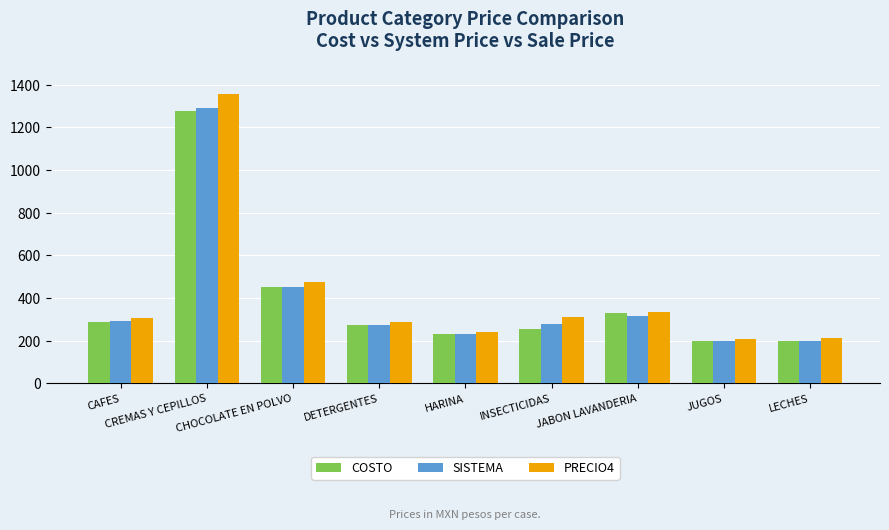

What is the value of the PRECIO4 bar at the 7th from the left?

334.0